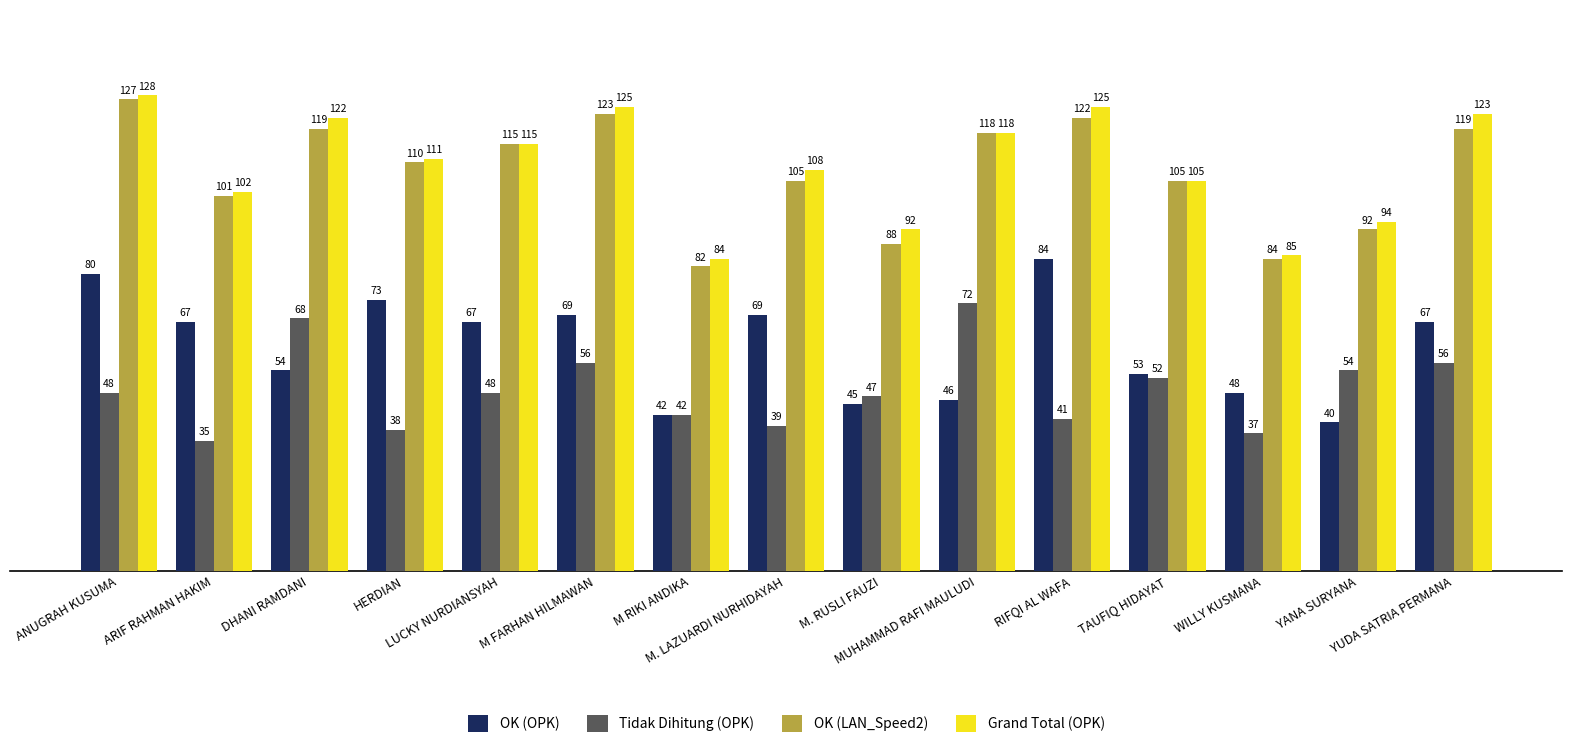

Reading left to right, transcribe all the data shown in this chart.

OK (OPK): 80	67	54	73	67	69	42	69	45	46	84	53	48	40	67
Tidak Dihitung (OPK): 48	35	68	38	48	56	42	39	47	72	41	52	37	54	56
OK (LAN_Speed2): 127	101	119	110	115	123	82	105	88	118	122	105	84	92	119
Grand Total (OPK): 128	102	122	111	115	125	84	108	92	118	125	105	85	94	123